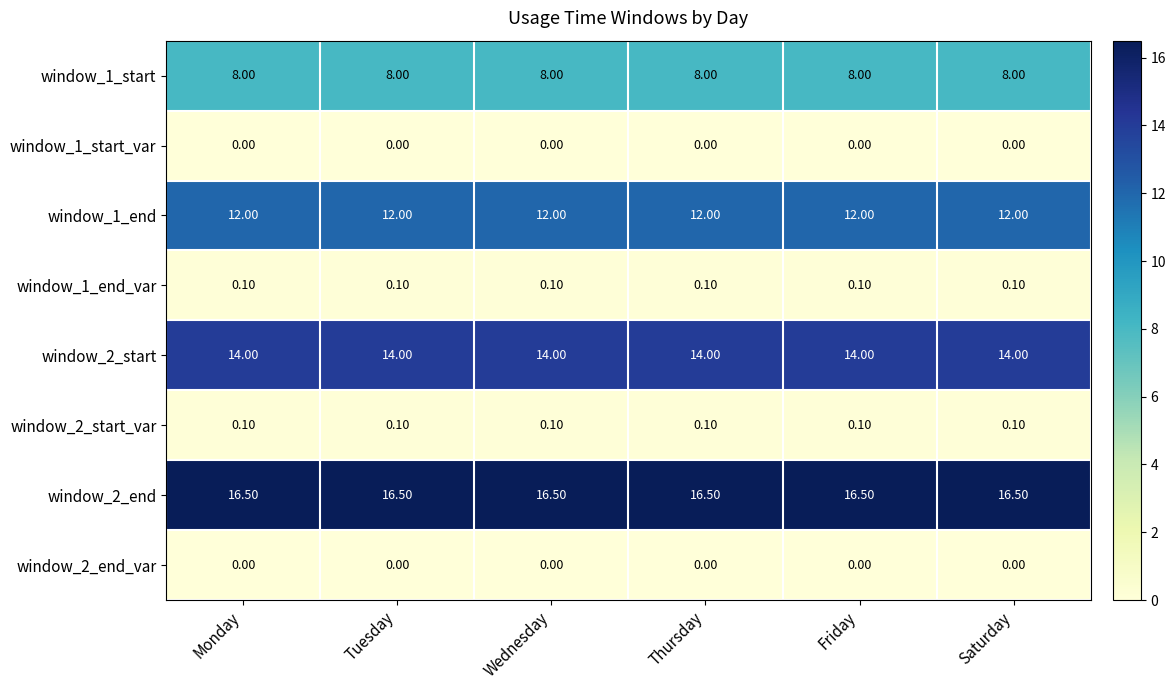

At how many categories does at least one series exceed 3?

6